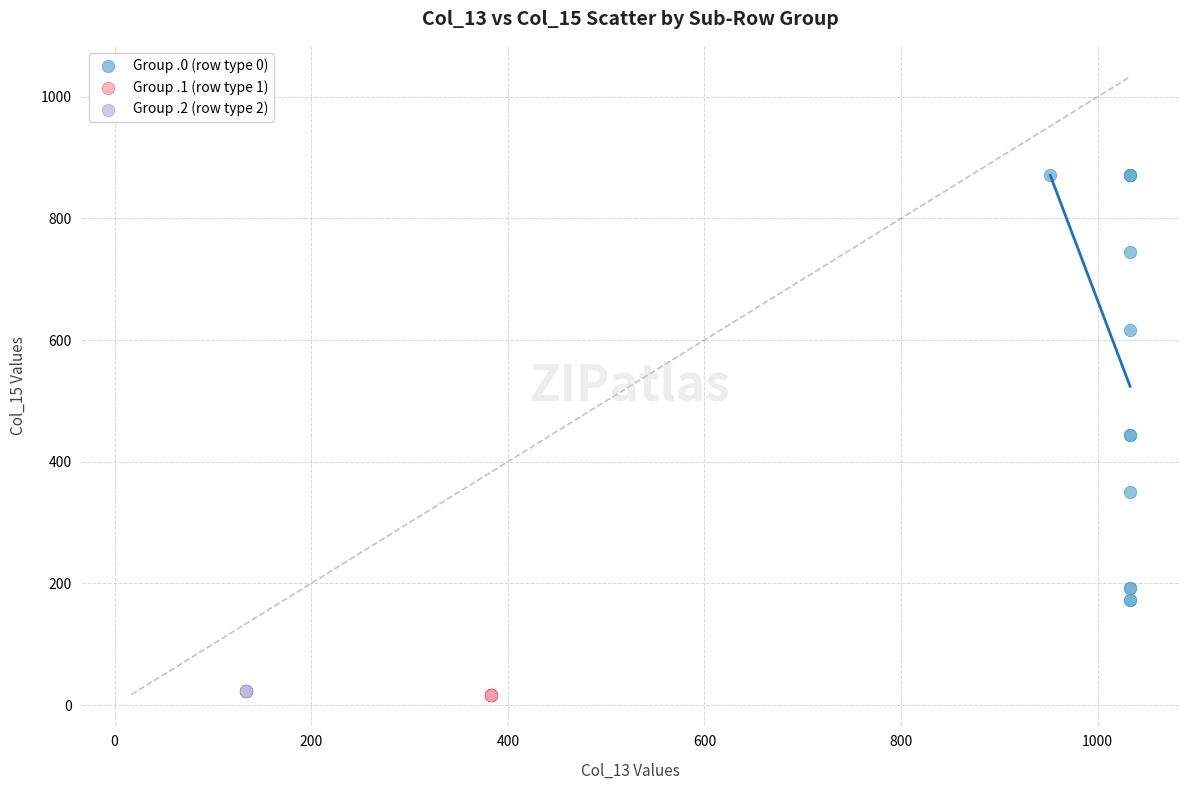

Which series reaches the maximum Y coordinate?

Group .0 (row type 0)